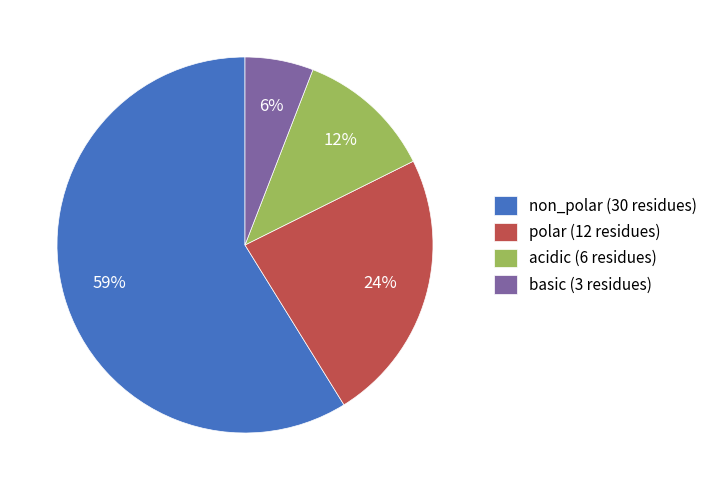

Is there any slice that represents more than half of the pie?

Yes